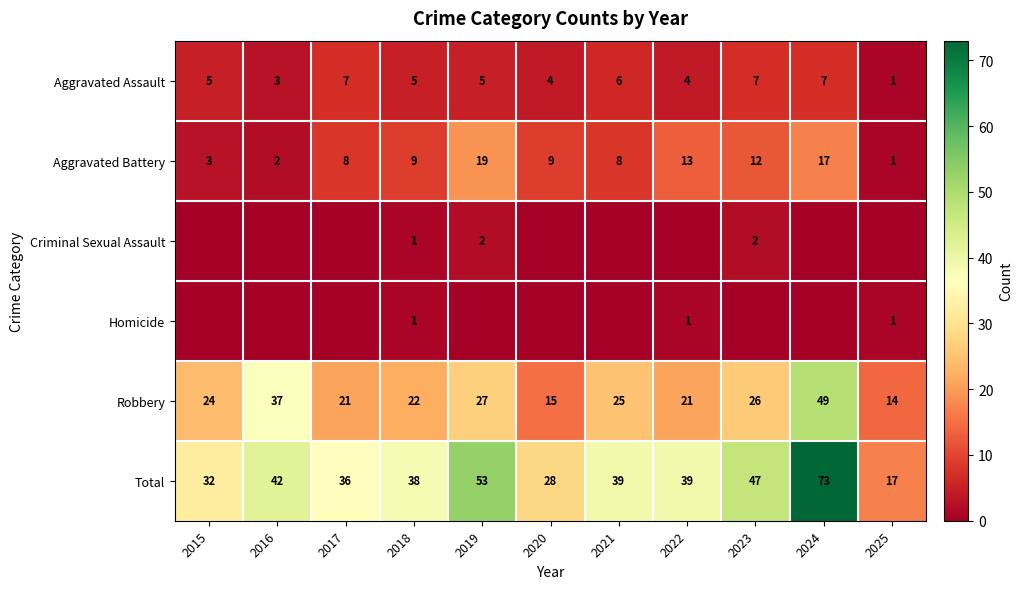

True or false: Homicide has a value of 1 at 2018.

True